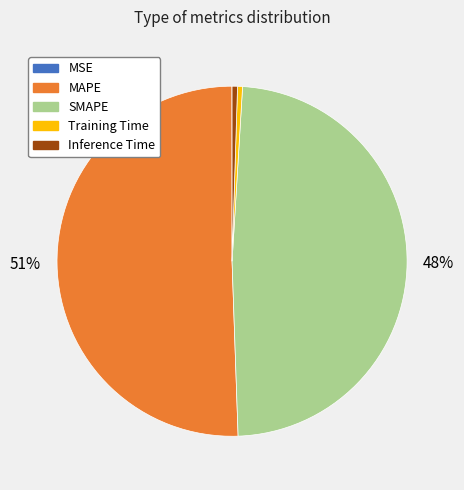

Which slice is the largest?

MAPE